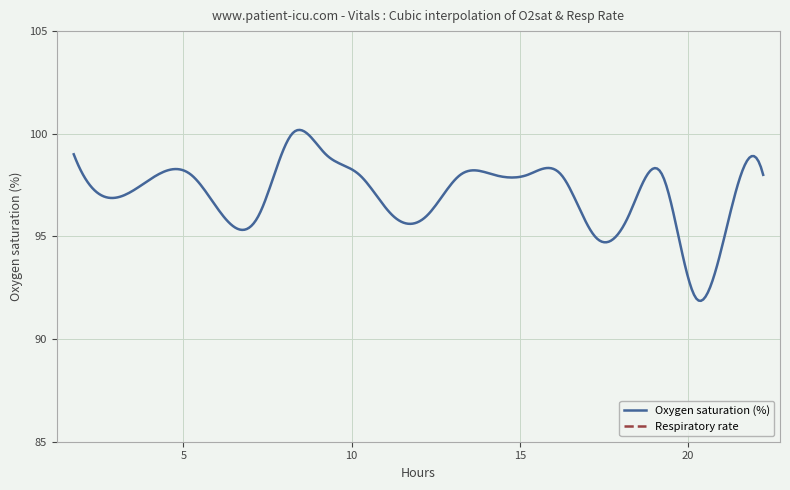

Is the value of Respiratory rate at 2 greater than the value of Oxygen saturation at 13?

No